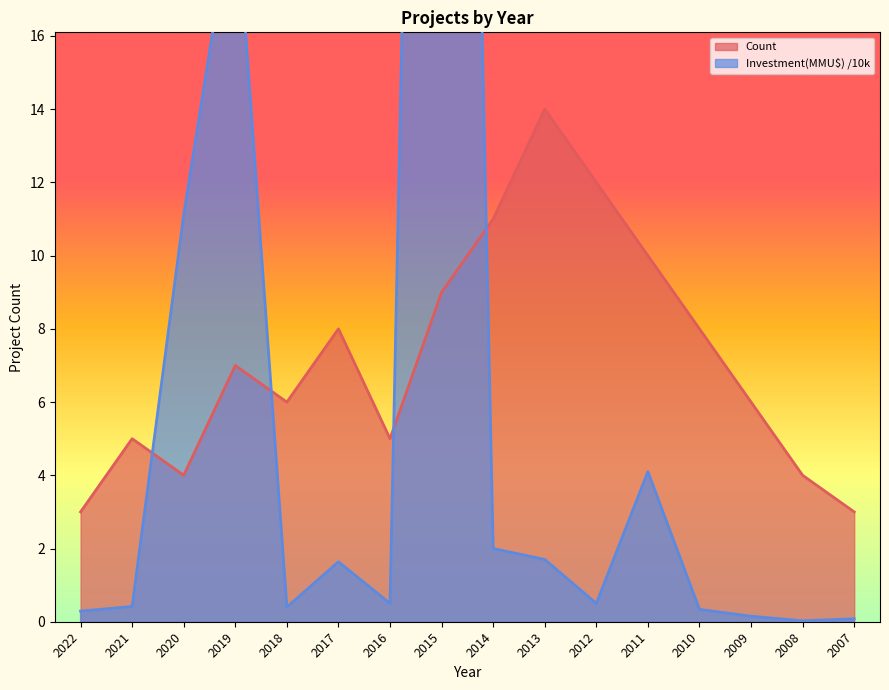

Reading left to right, extract all data points from this chart.

Count: 3.0	5.0	4.0	7.0	6.0	8.0	5.0	9.0	11.0	14.0	12.0	10.0	8.0	6.0	4.0	3.0
Investment(MMU$): 0.3	0.4	11.1	20.0	0.4	1.6	0.5	68.0	2.0	1.7	0.5	4.1	0.3	0.1	0.0	0.1